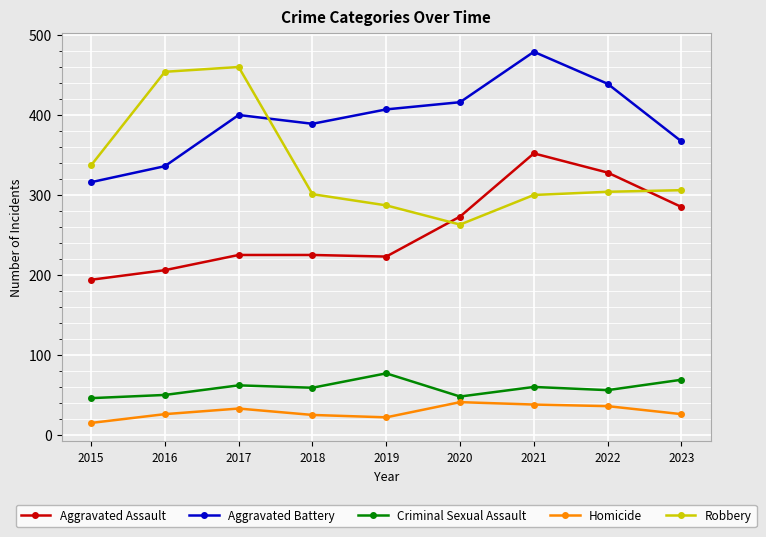

Where is the first local maximum for Aggravated Battery?

2017